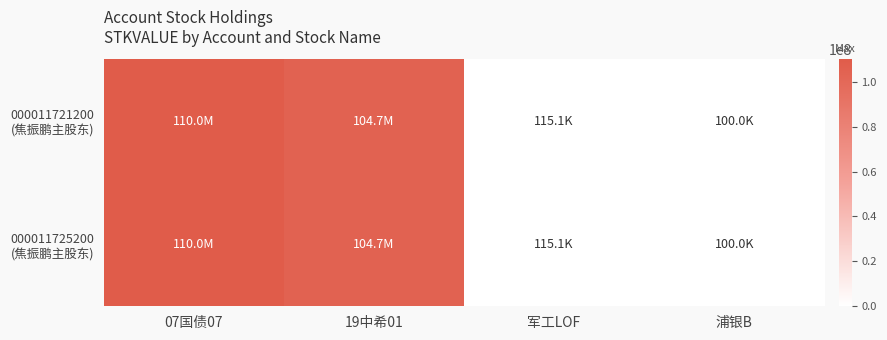

Which series has the largest range (max minus min)?

000011721200 (焦振鹏主股东)